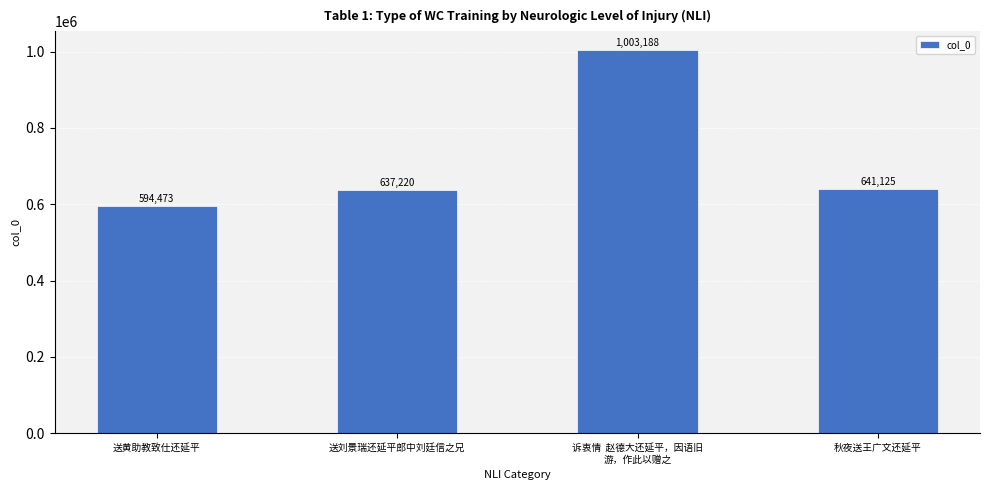

What position from the right is 诉衷情  赵德大还延平，因语旧
游，作此以赠之?

2